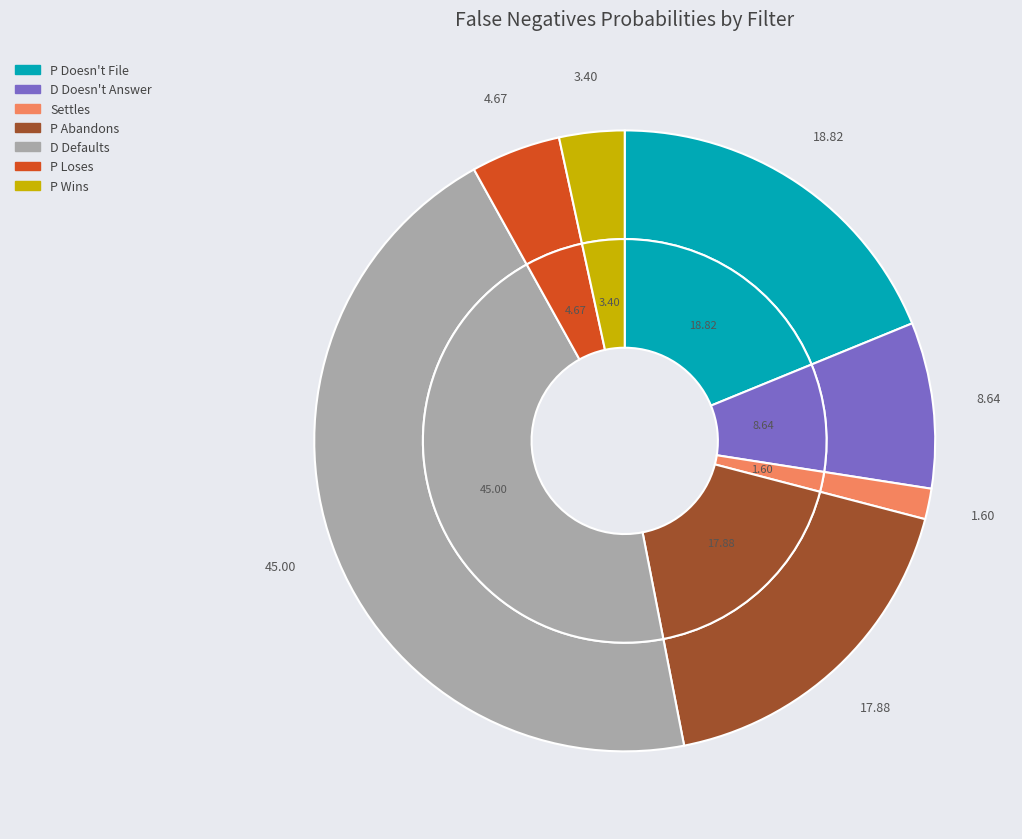

Between P Doesn't File and P Wins, which is larger?

P Doesn't File